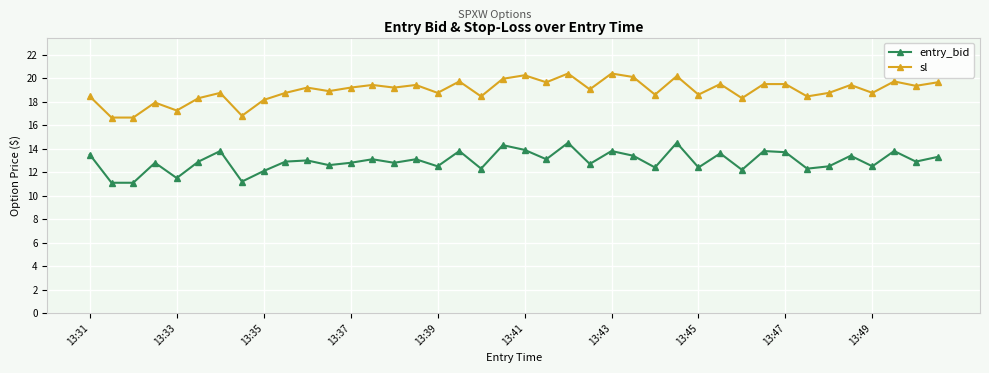

True or false: sl and entry_bid intersect in this chart.

False